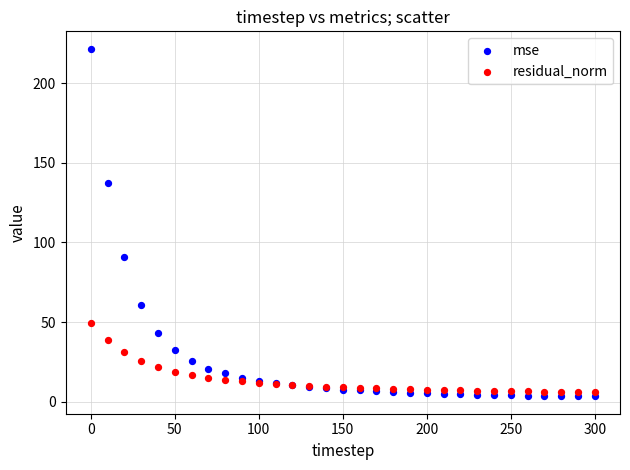

Which series has the widest spread of Y values?

mse